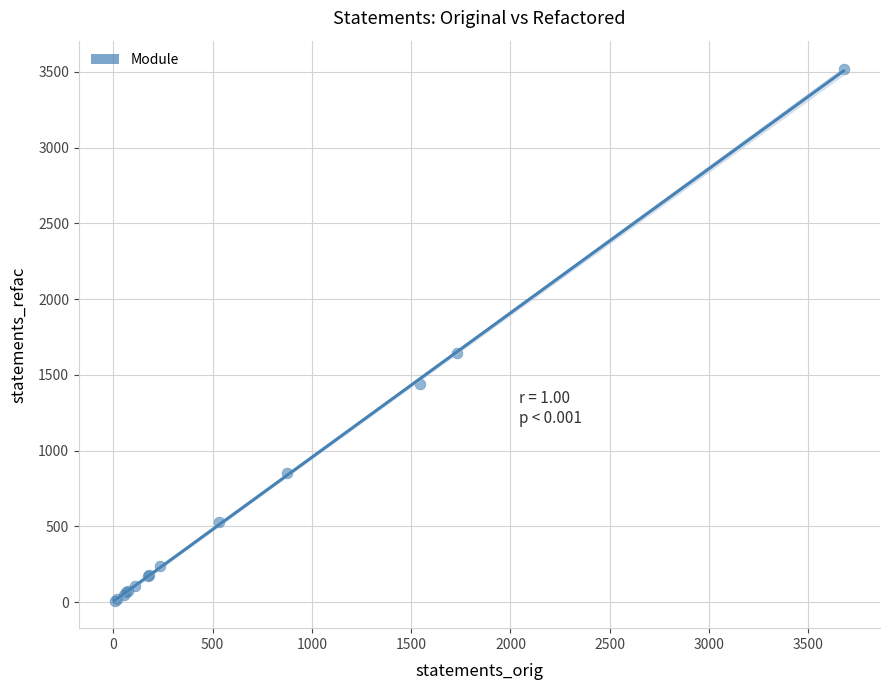

What Y value in the scatter plot is closest to 1763?

1647